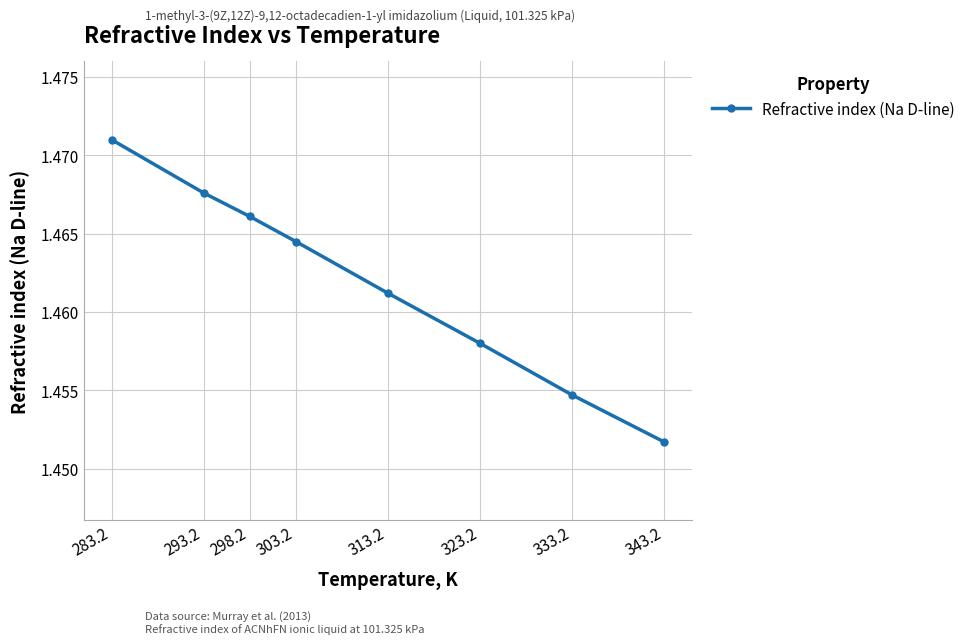

What is the label of the 7th point from the left?

333.2